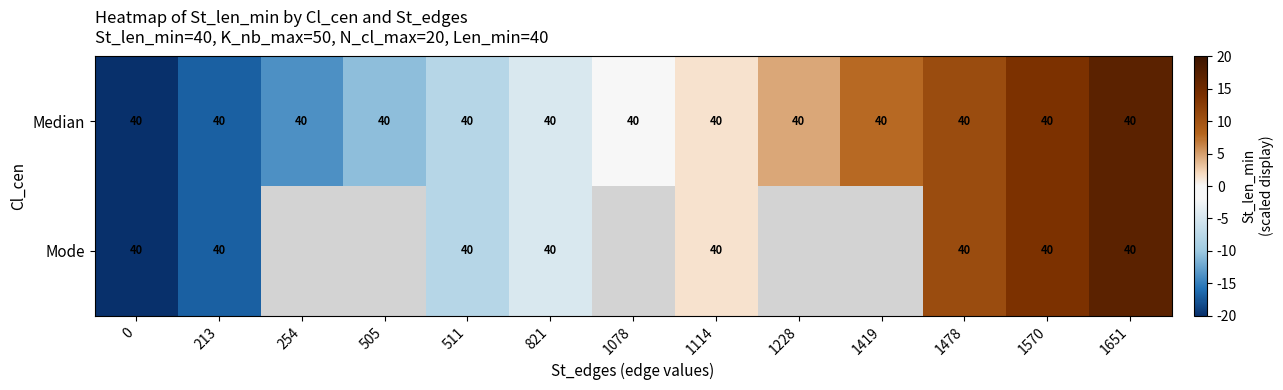

What value does the Median series have at 821?

40